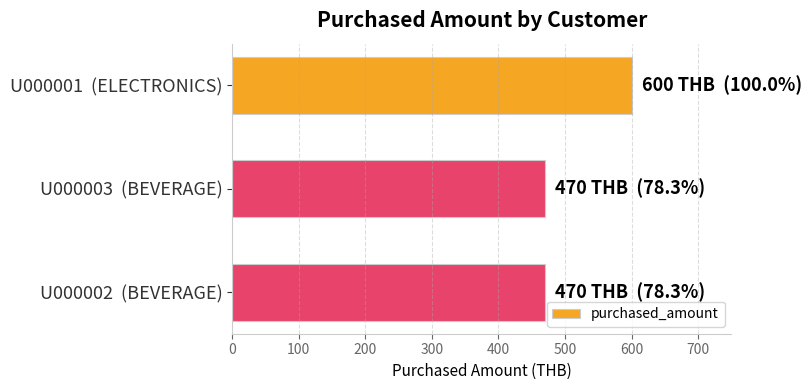

What is the minimum value shown in the chart?

470